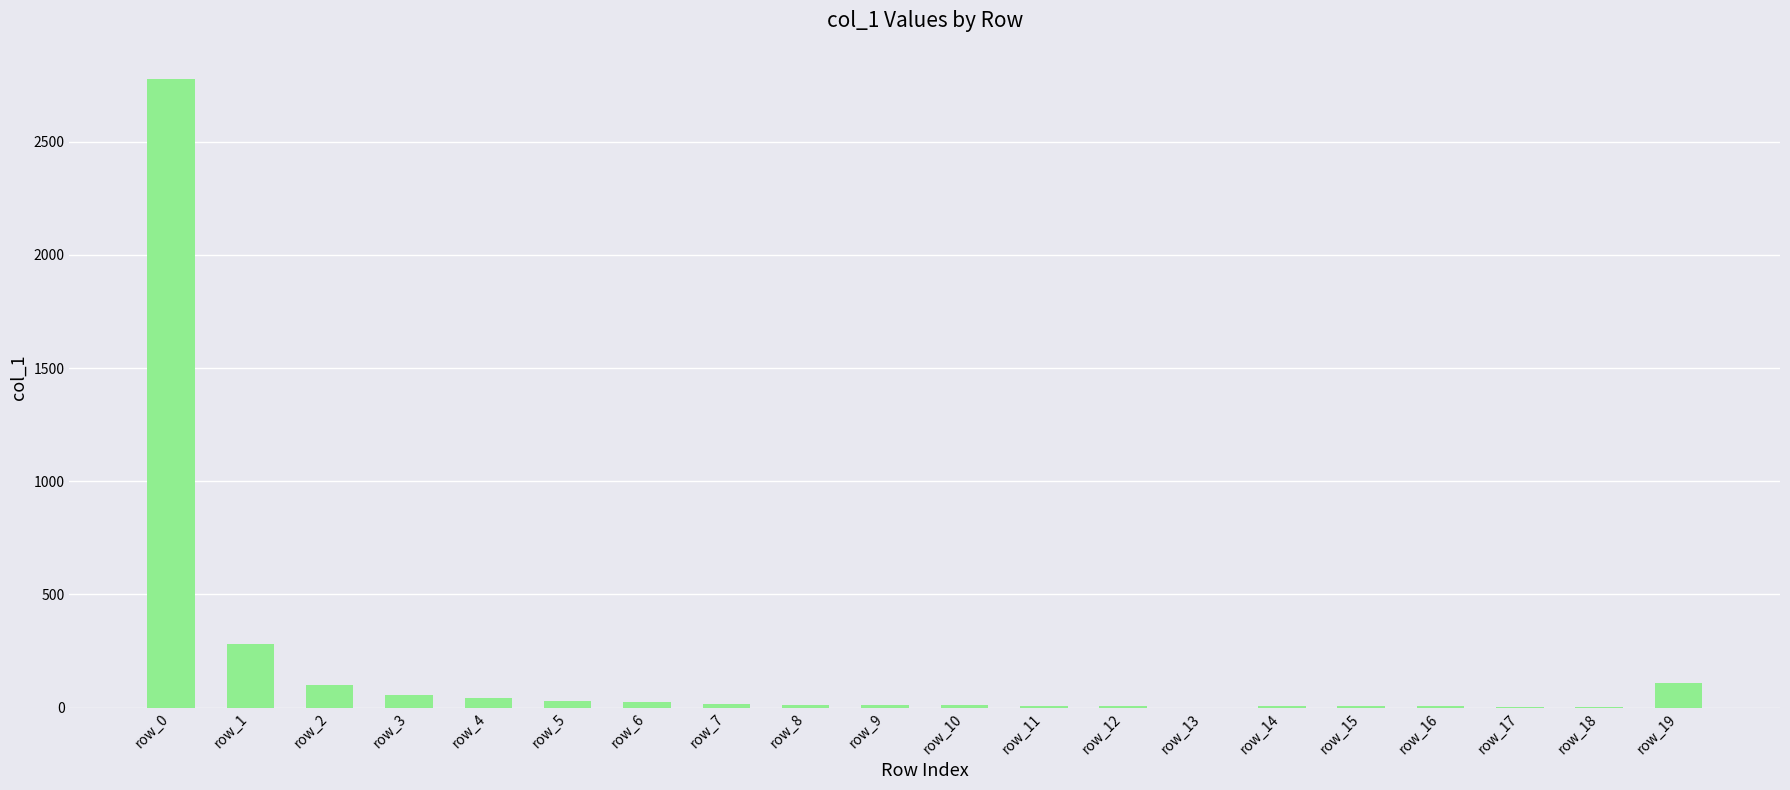

How many distinct data groups are displayed?

1